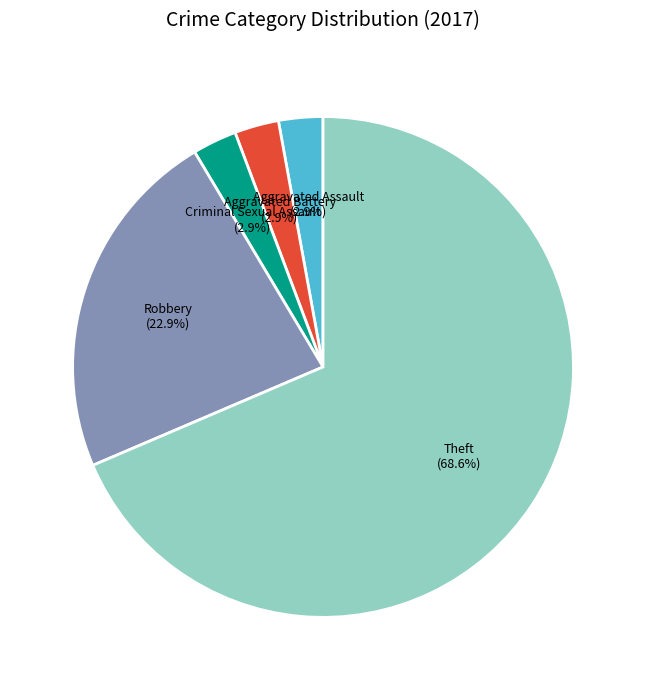

What percentage do Criminal Sexual Assault and Robbery together represent?

25.7%